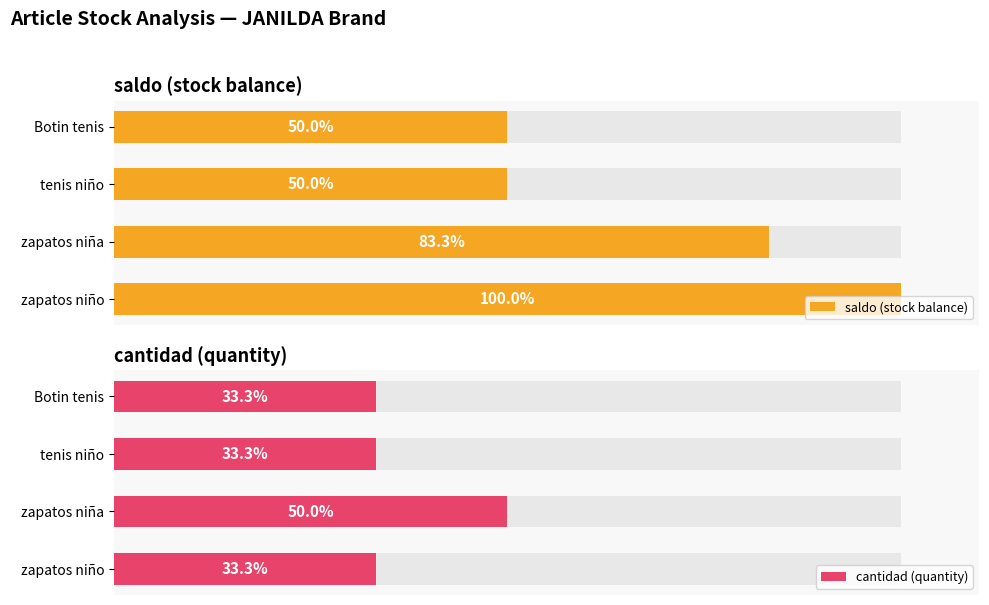

How many values in the saldo (stock balance) series exceed 83?

2